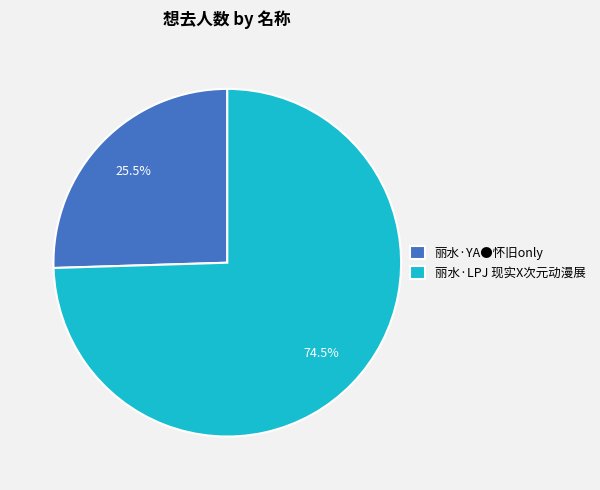

Is it true that 丽水·YA●怀旧only is 40% of the pie?

False